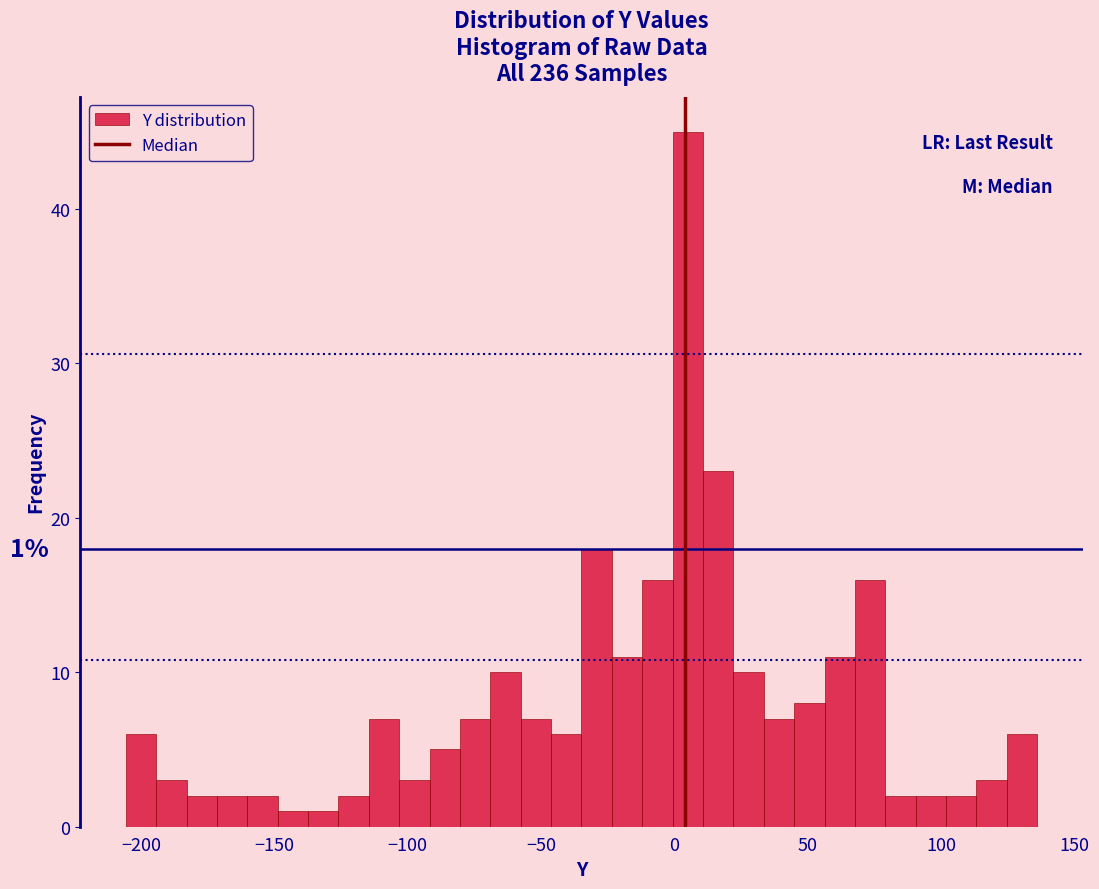

Around what value on the x-axis is the tallest bar? Give the approximate position of its centre, as read against the axis.

5